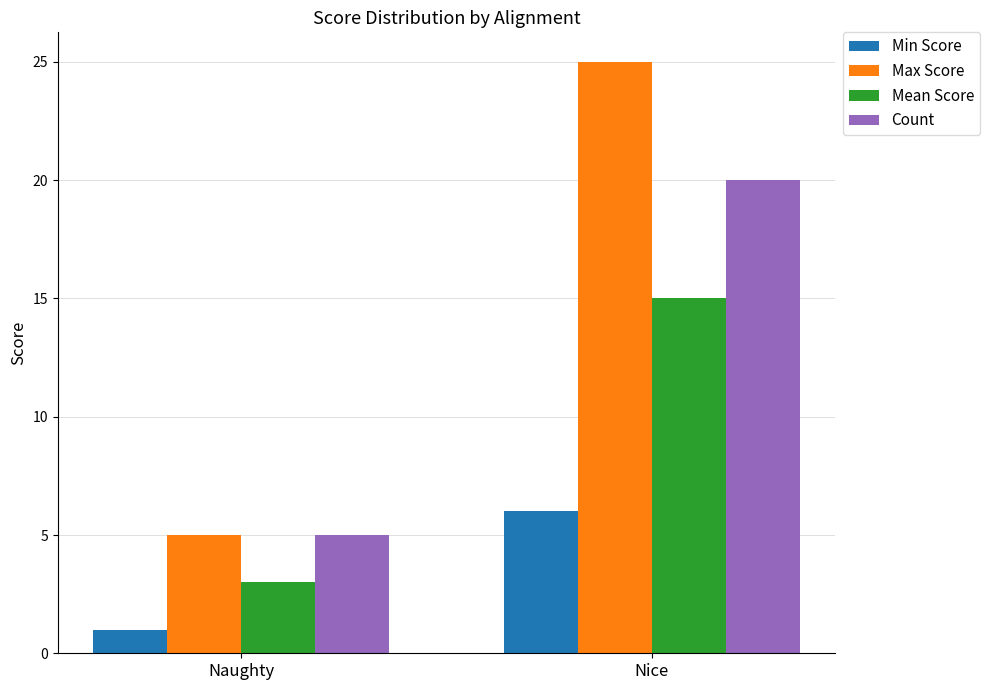

How many values in the Count series are below 20?

1